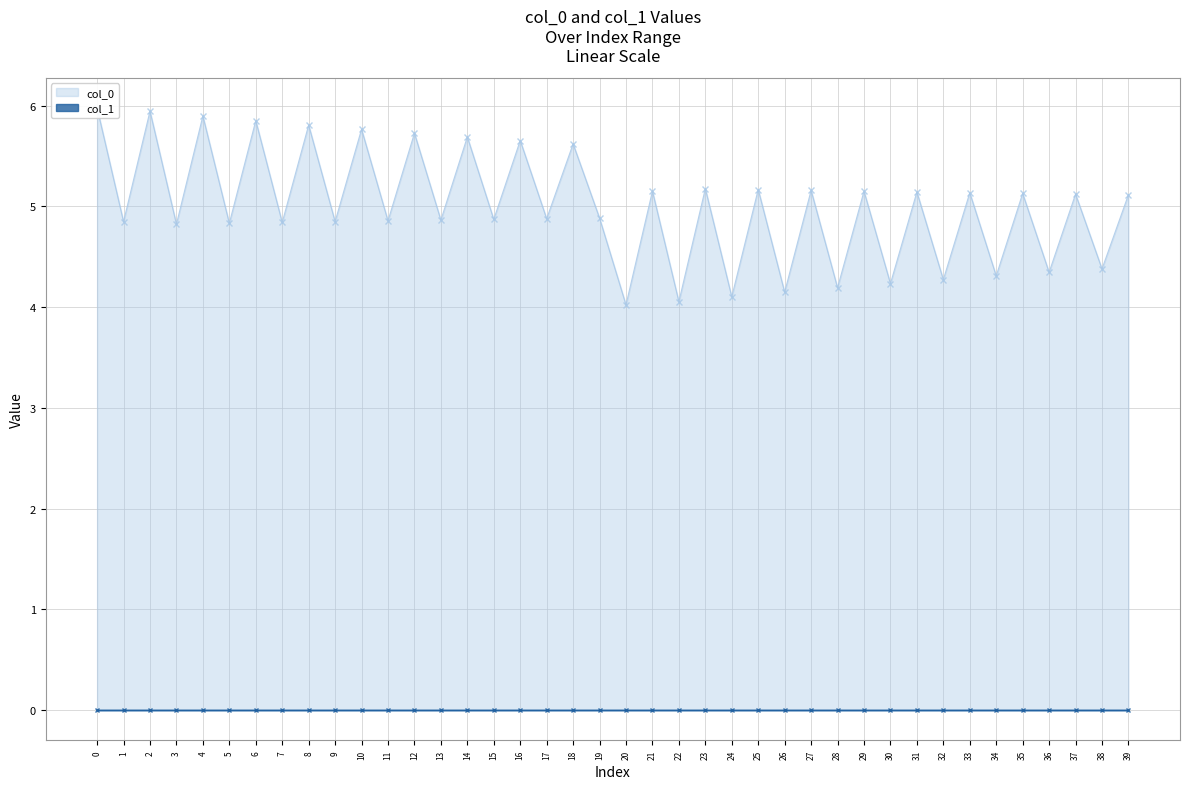

List the series in order of their peak value, highest first.

col_0, col_1